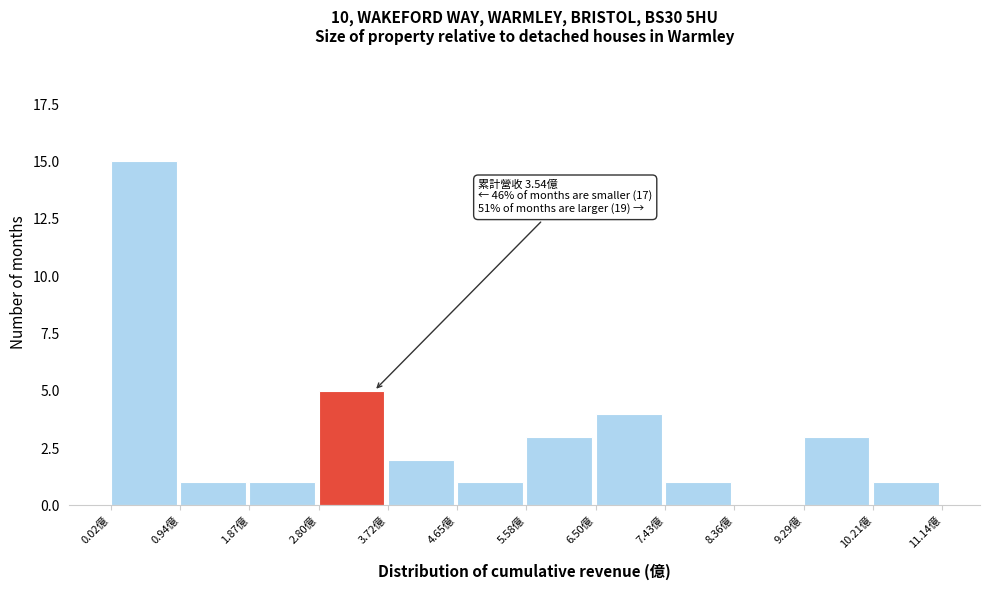

Over which range of the x-axis is the bar tallest?

0.0 to 0.9